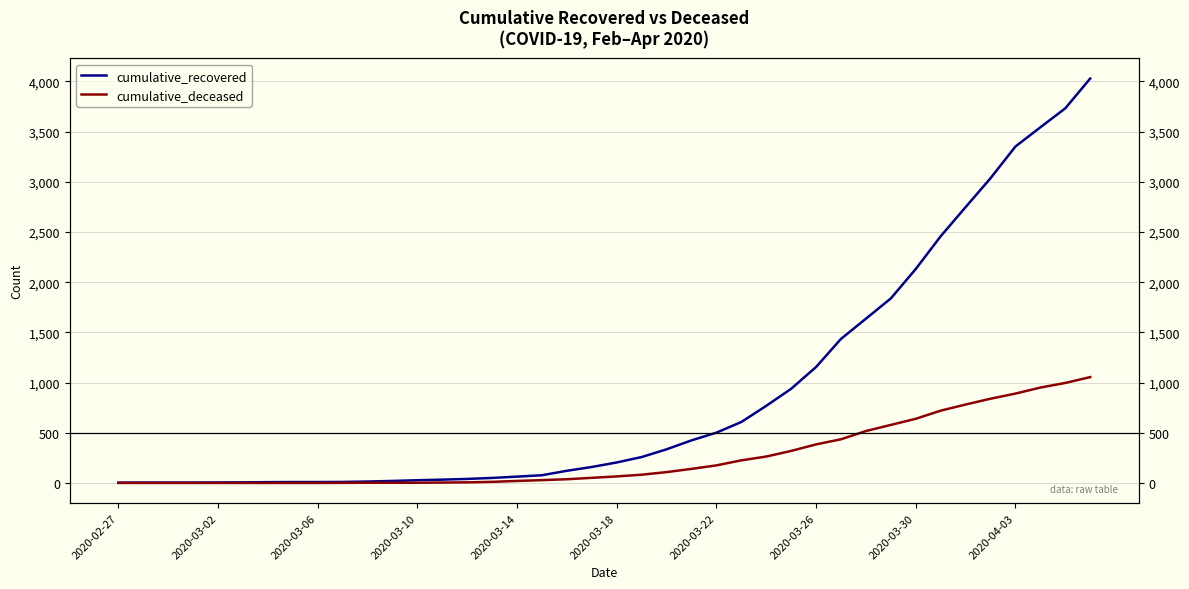

What is the sum of all cumulative_deceased values?

10324